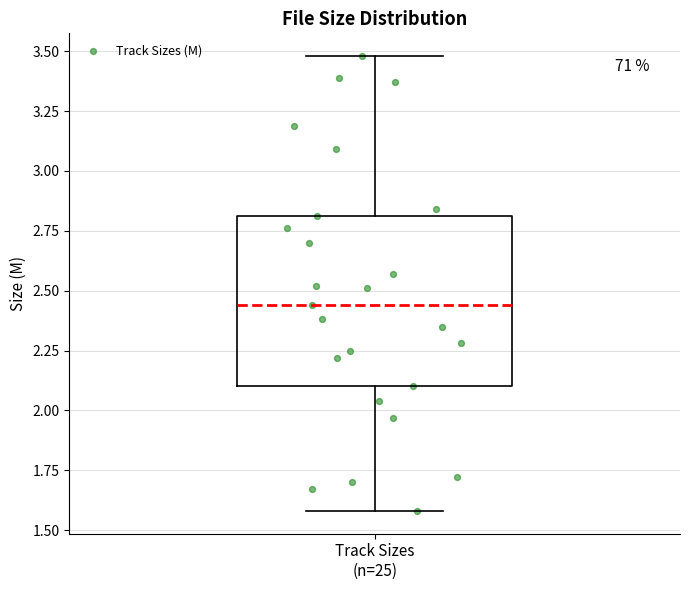

Read this box plot against the y-axis: the position of the median line, the range covered by the box, and the ends of both whiskers. The values are not printed on the chart, so give them approximately, as read against the axis.

median 2.45, box 2.10 to 2.80, whiskers 1.60 to 3.50